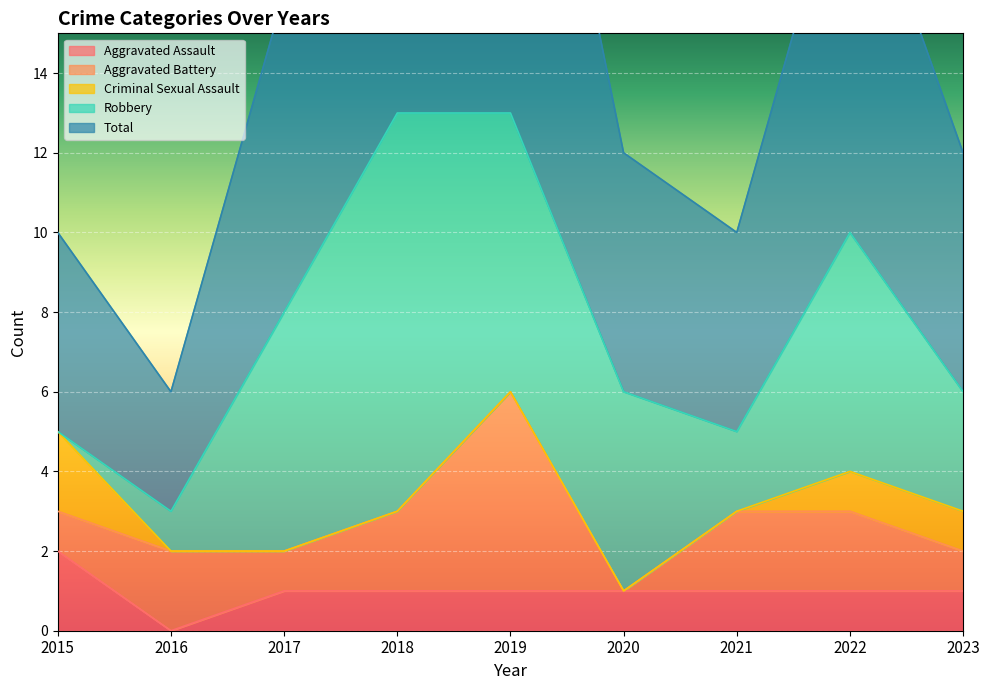

How many lines are shown in the chart?

5